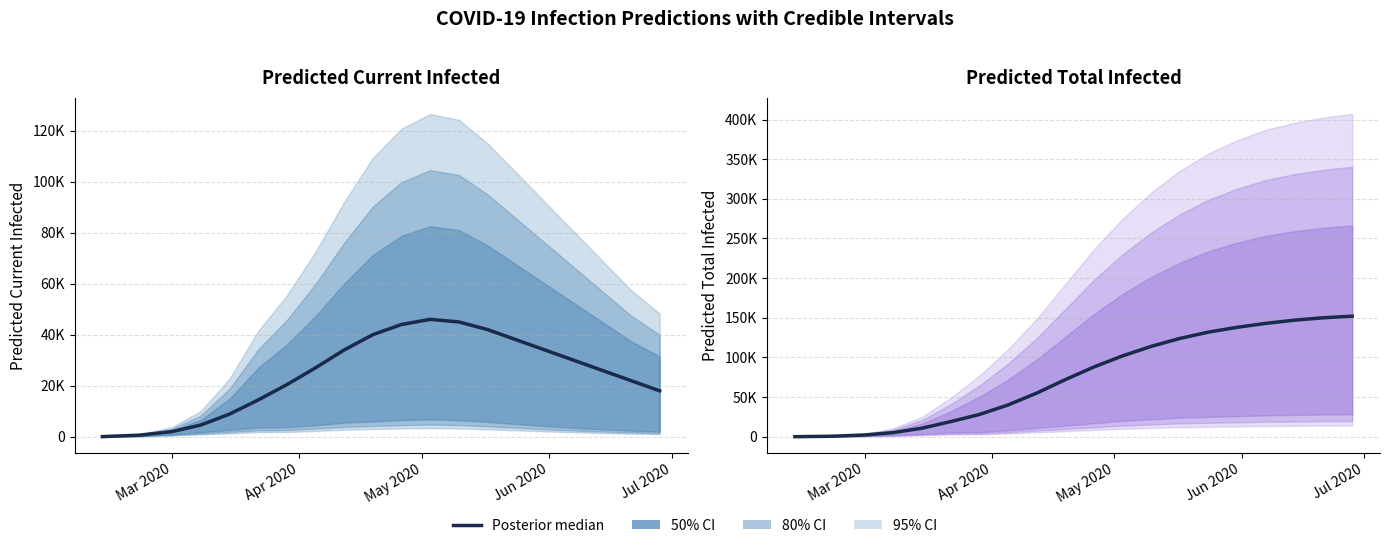

What is the average value?

76142